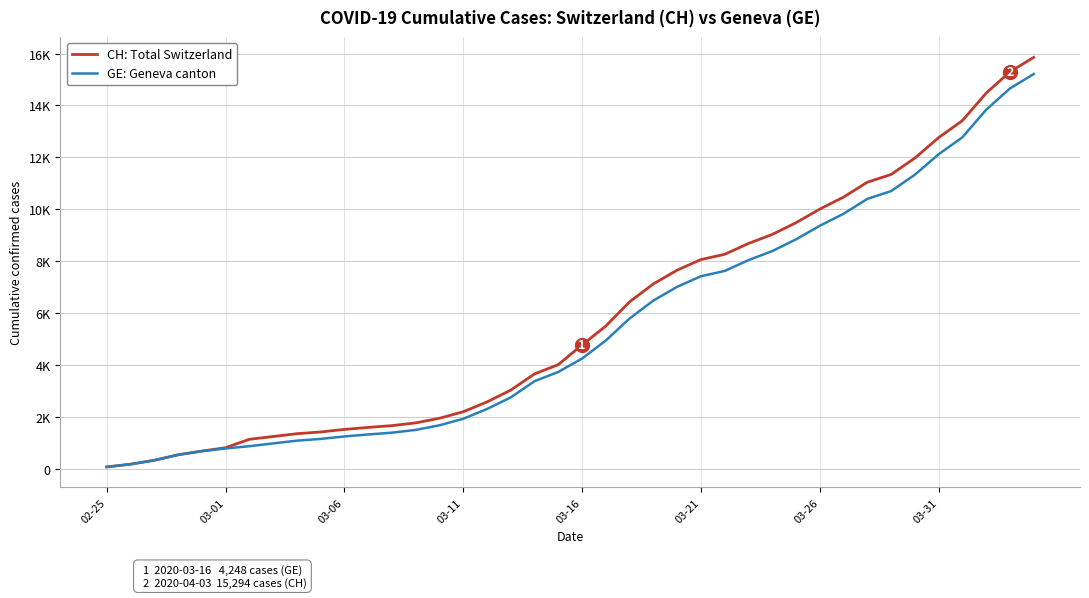

What are all the series names shown in the legend?

CH: Total Switzerland, GE: Geneva canton